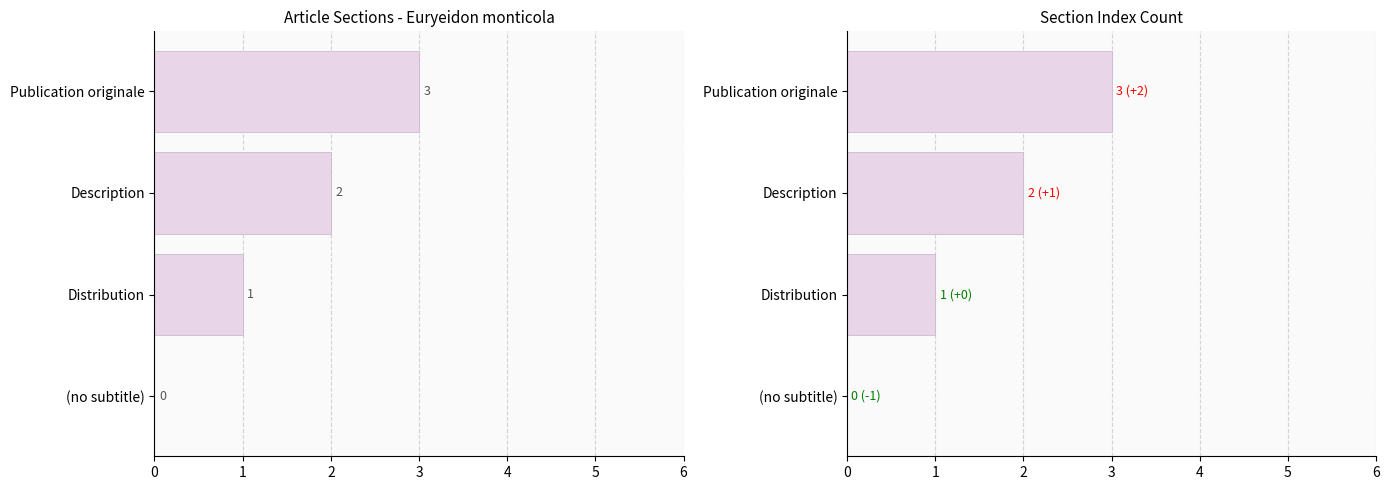

What is the maximum value shown in the chart?

3